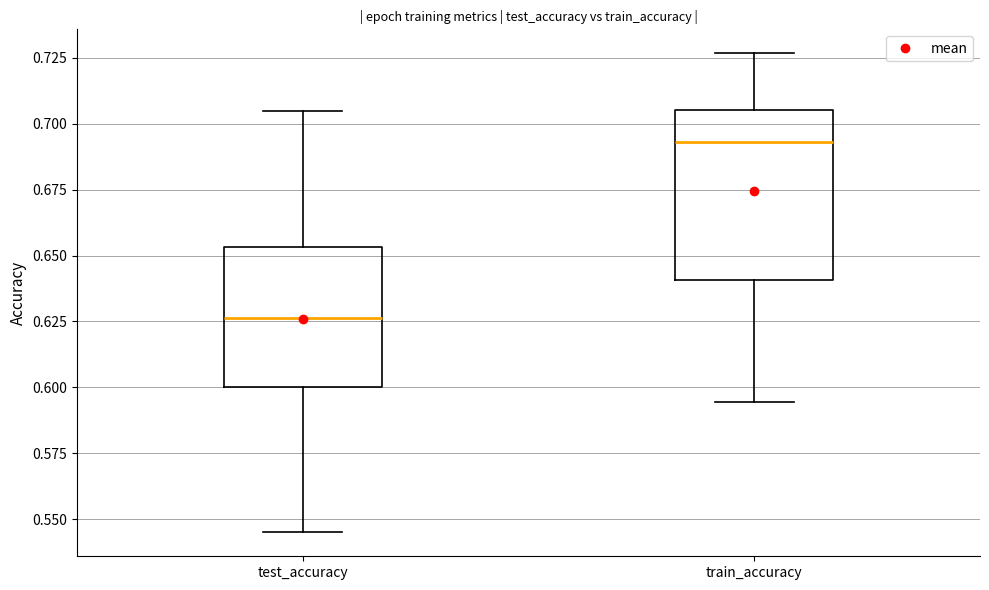

Reading left to right, read every box against the y-axis: the position of its median line, the range the box covers, and the ends of its whiskers. The values are not printed on the chart, so give them approximately, as read against the axis.

test_accuracy: median 0.625, box 0.600 to 0.655, whiskers 0.545 to 0.705
train_accuracy: median 0.695, box 0.640 to 0.705, whiskers 0.595 to 0.725